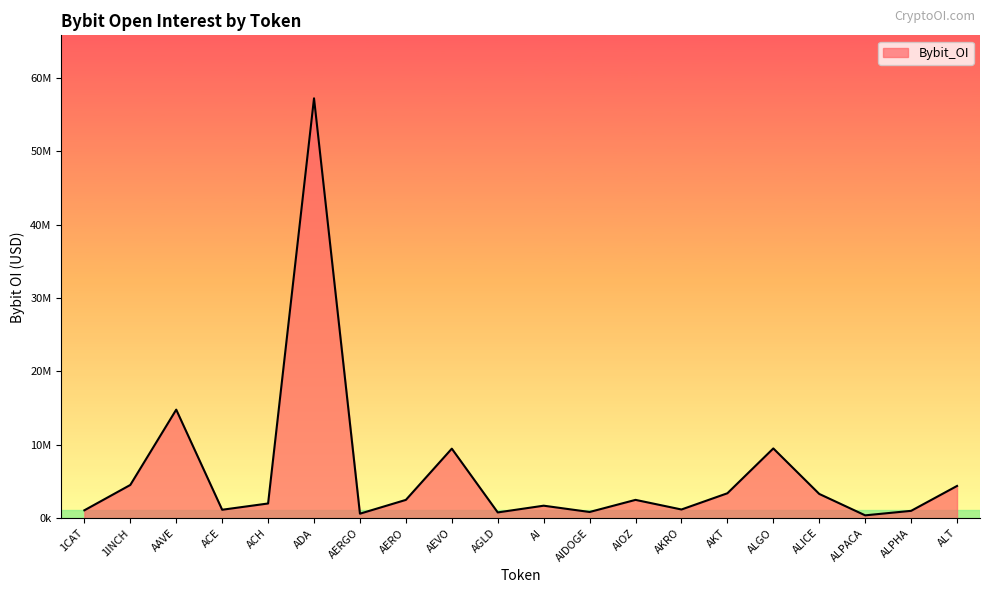

Between ALPACA and ACH, which is larger?

ACH